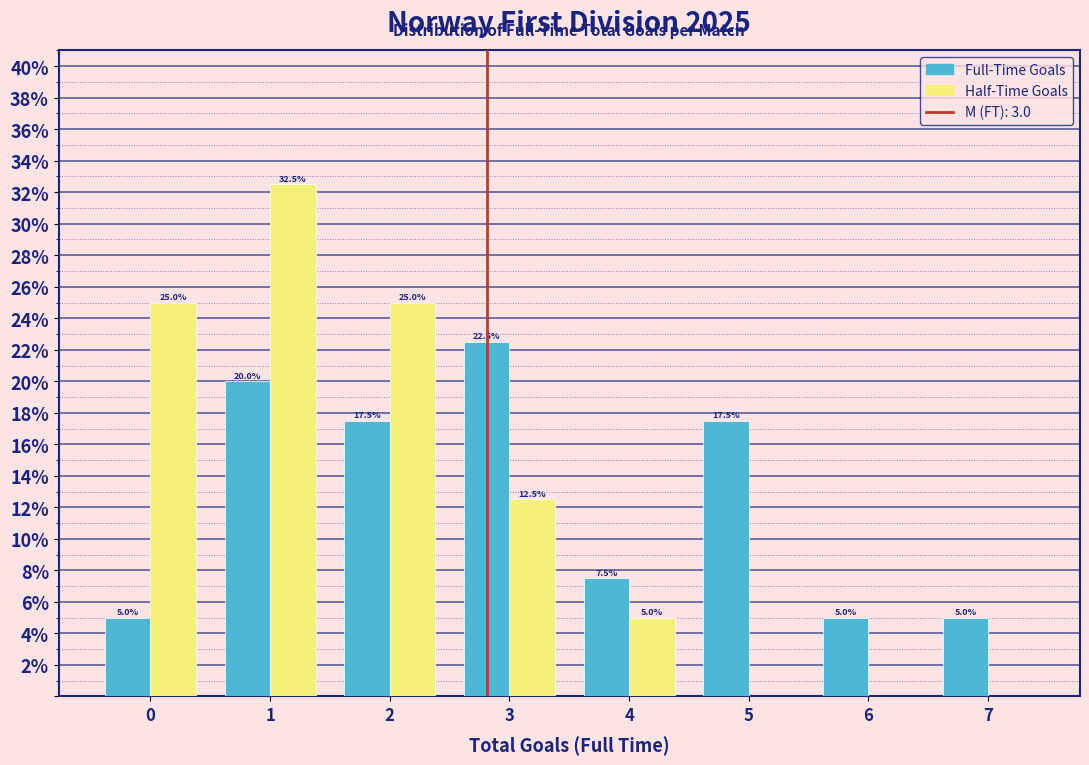

In the Full-Time Goals series, which range on the x-axis has the tallest bar?

2.5 to 3.5